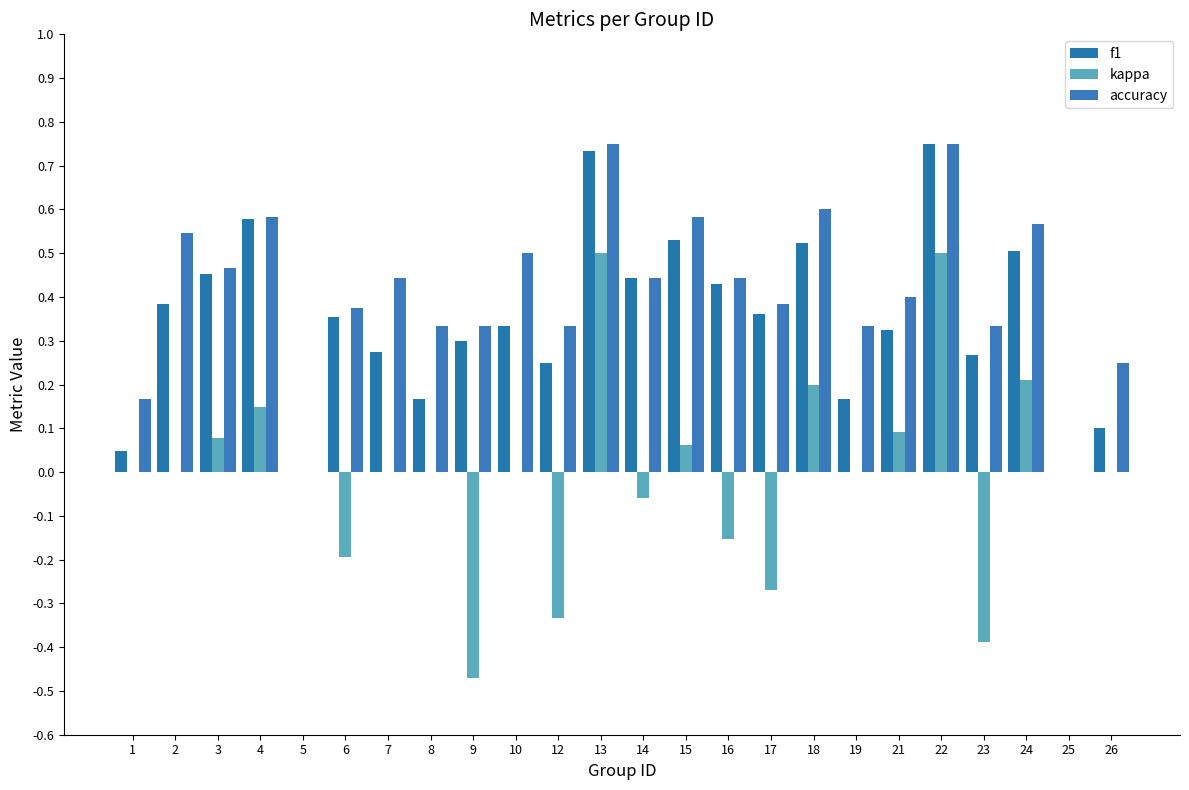

How many groups of bars are there?

24